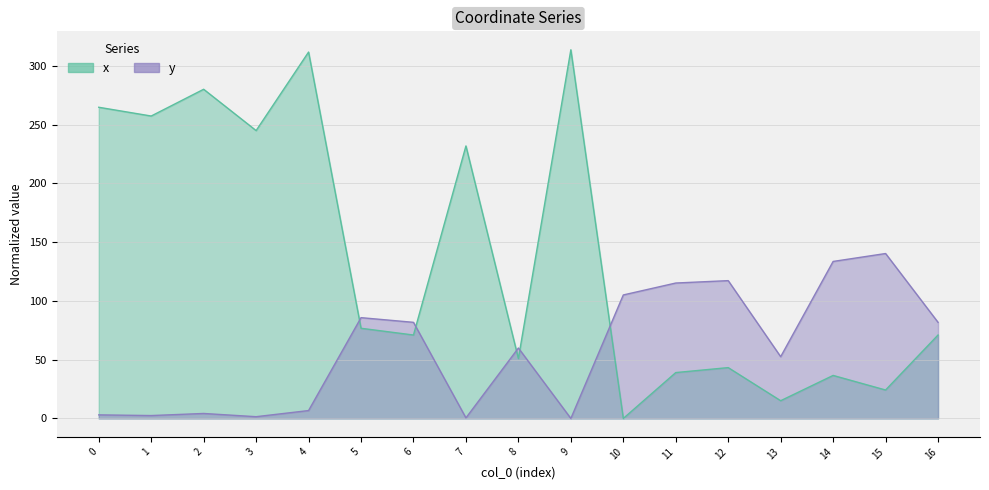

At how many categories does at least one series exceed 121?

9